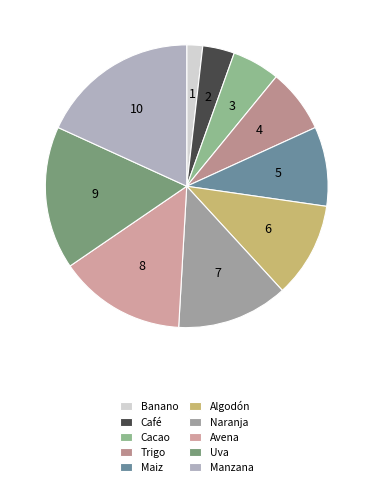

What is the largest slice in the pie chart?

Manzana